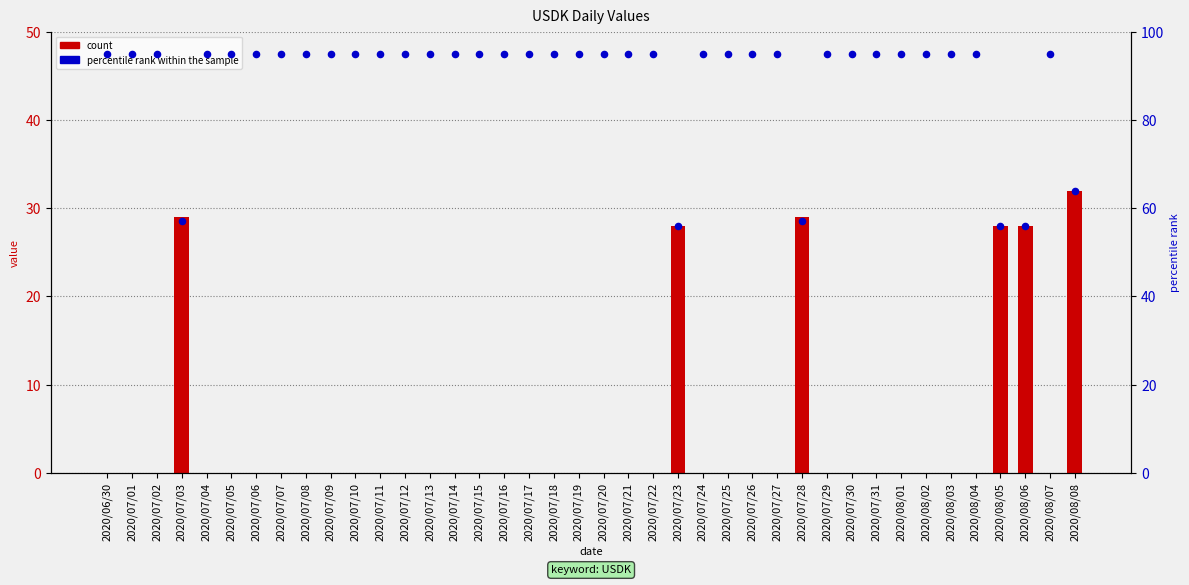

Which series has the largest total across all categories?

percentile rank within the sample